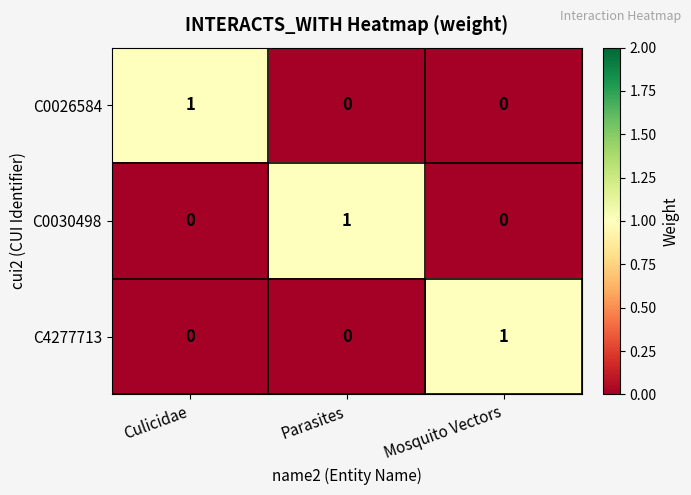

Which category has the highest value in the C4277713 series?

Mosquito Vectors